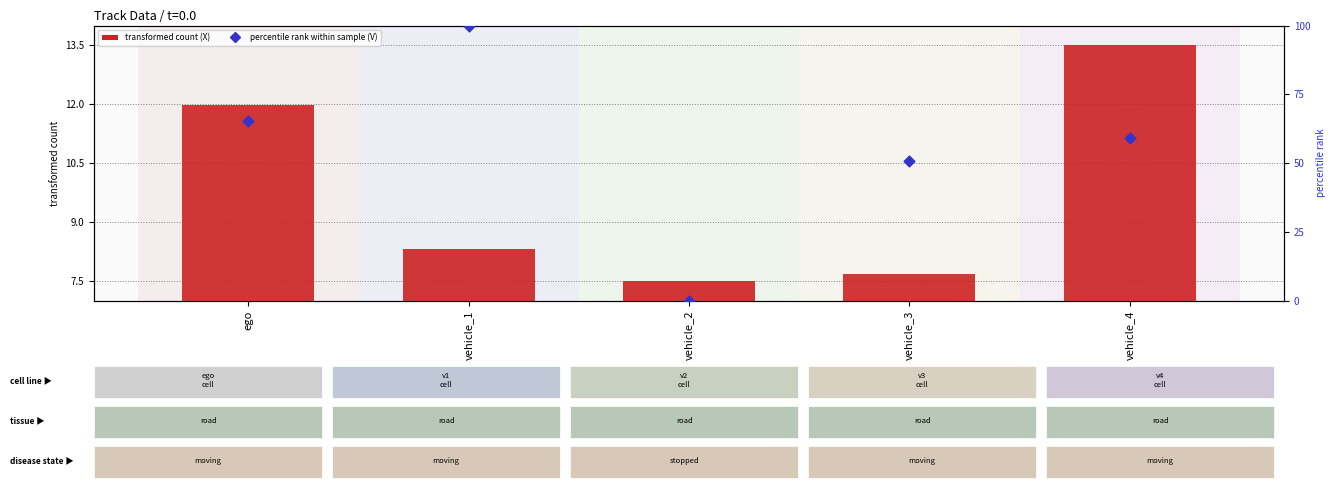

Which series has the largest total across all categories?

percentile rank within sample (V)